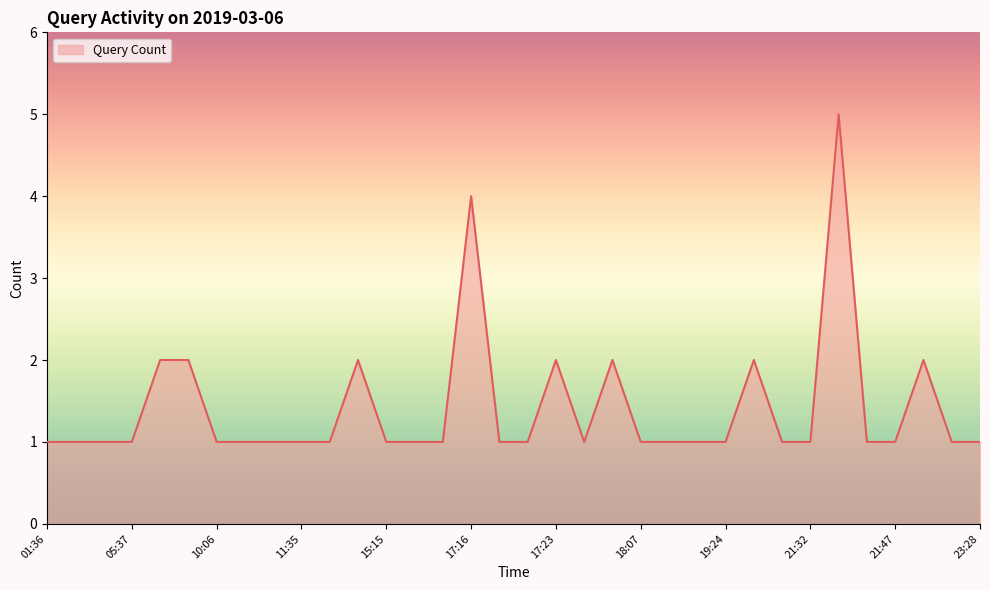

What is the difference between the maximum and minimum values?

4